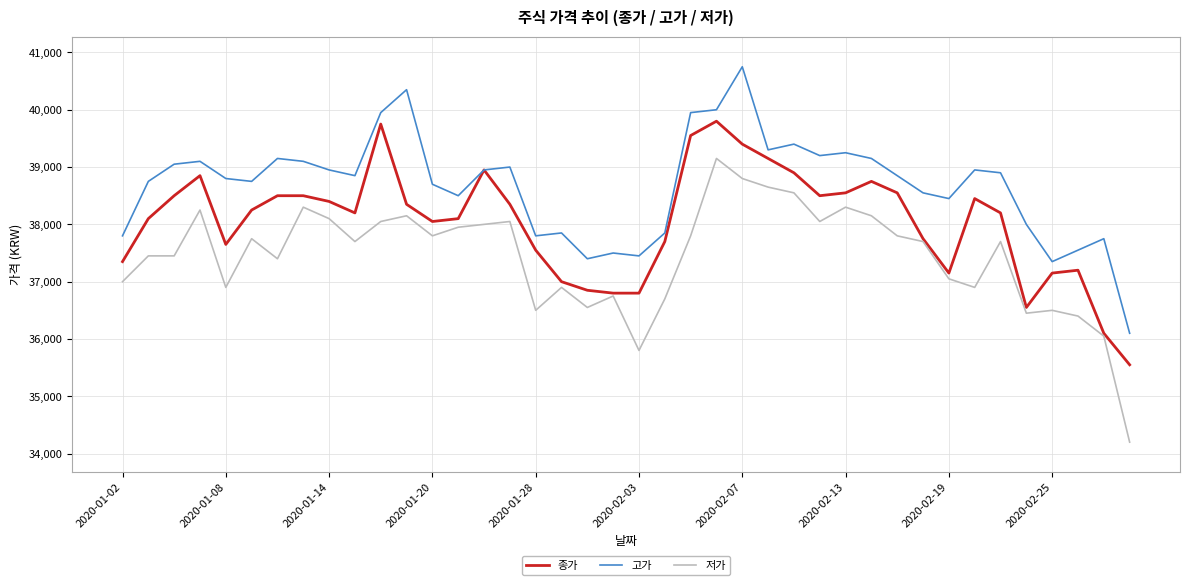

Which series has the largest total across all categories?

고가